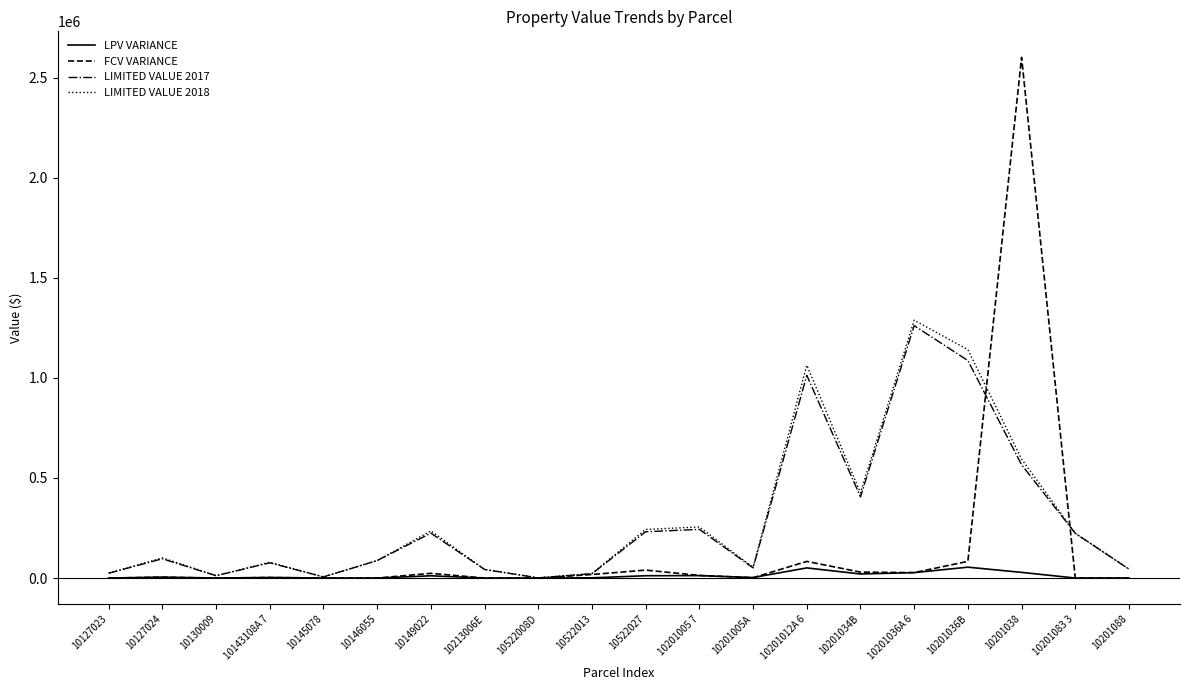

At how many categories does at least one series exceed 1971024?

1